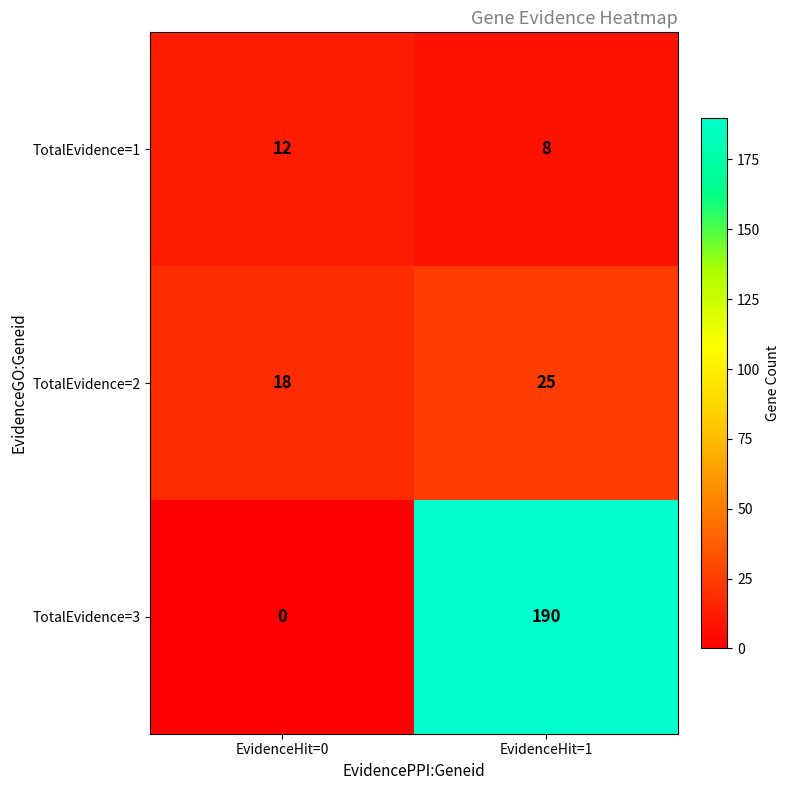

Rank the series by their maximum value, from highest to lowest.

TotalEvidence=3, TotalEvidence=2, TotalEvidence=1